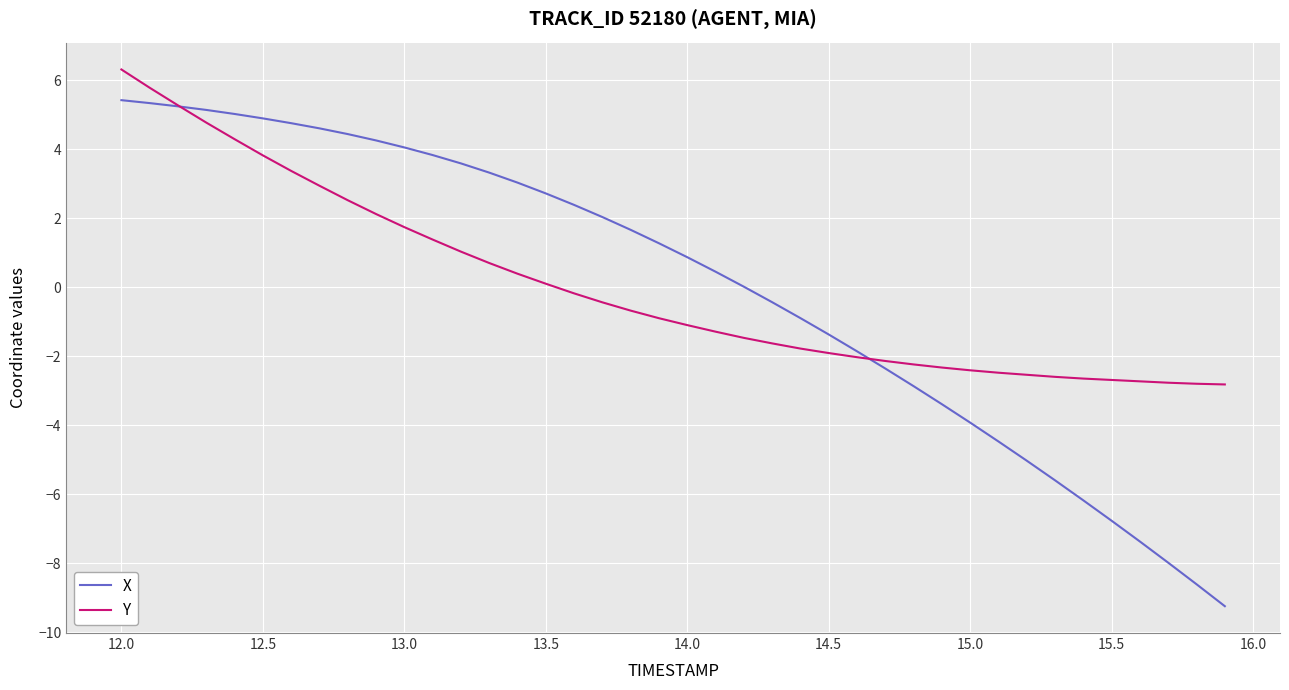

Which series has the largest range (max minus min)?

X